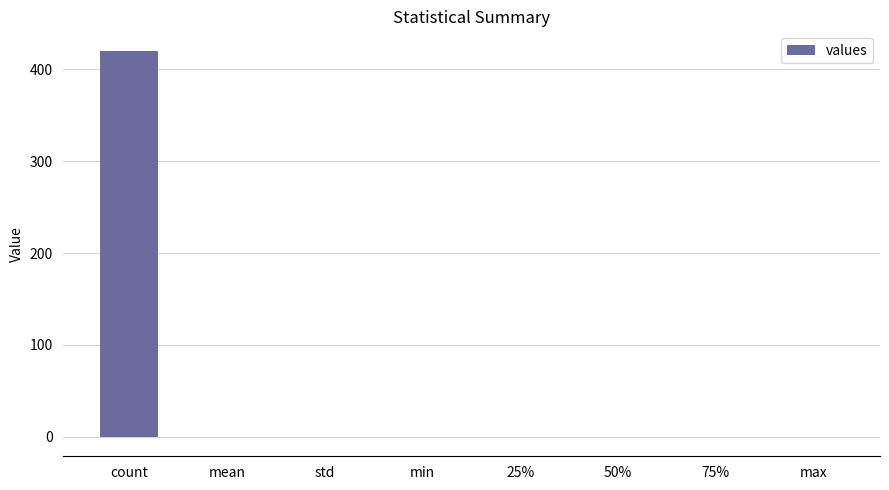

At which category does the chart reach its peak across all series?

count